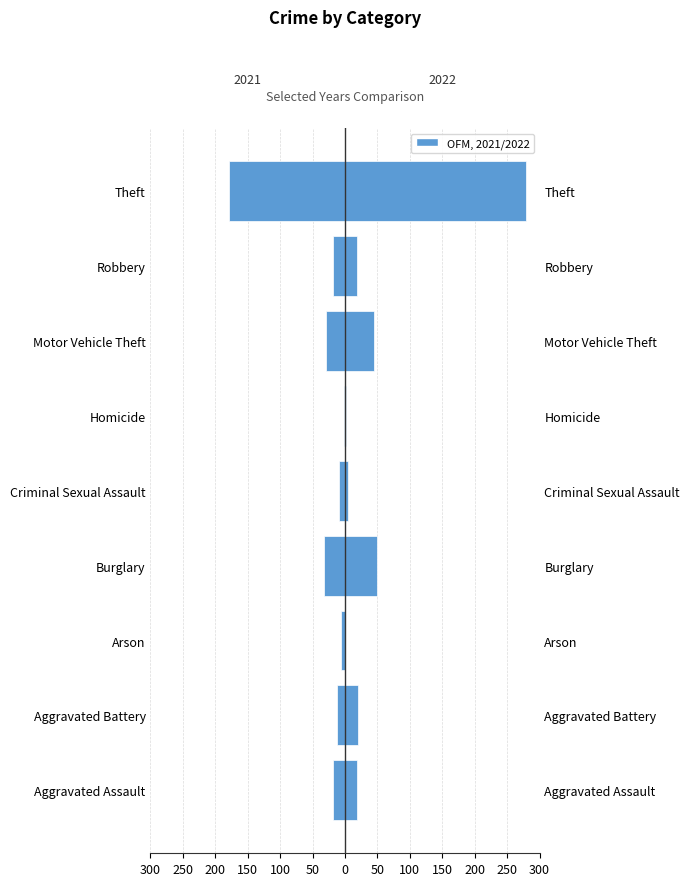

Is the value of 2021 at Aggravated Battery greater than the value of 2022 at Arson?

No